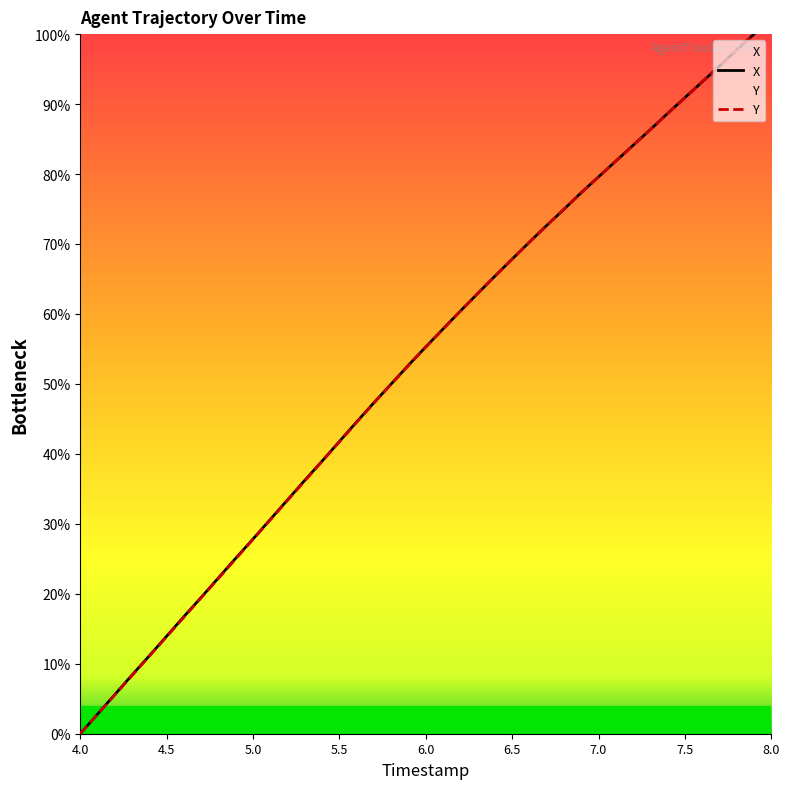

How many intersections are there between Y and X?

6